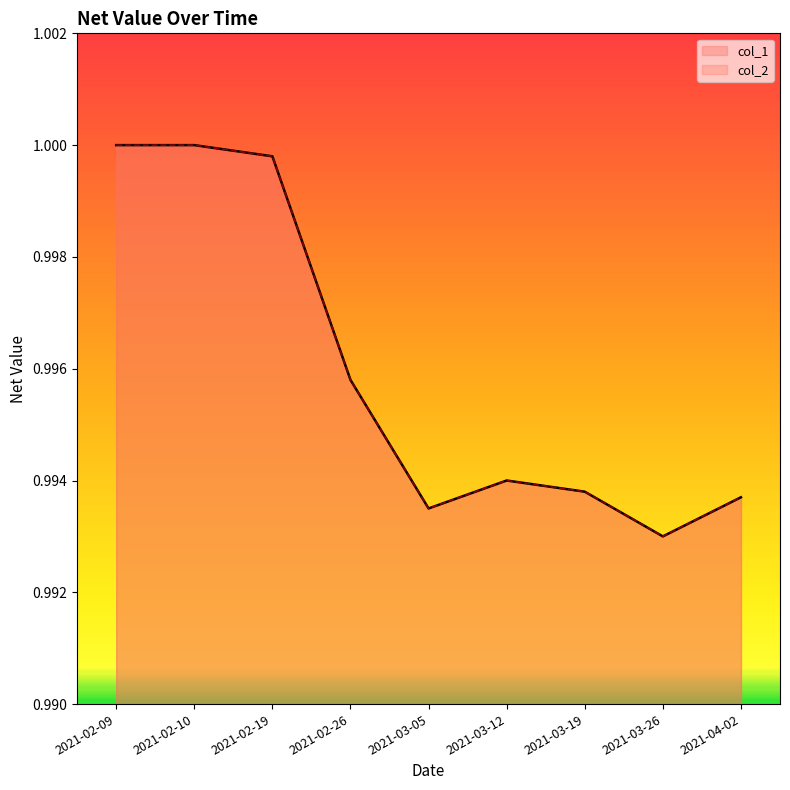

What are all the series names shown in the legend?

col_1, col_2